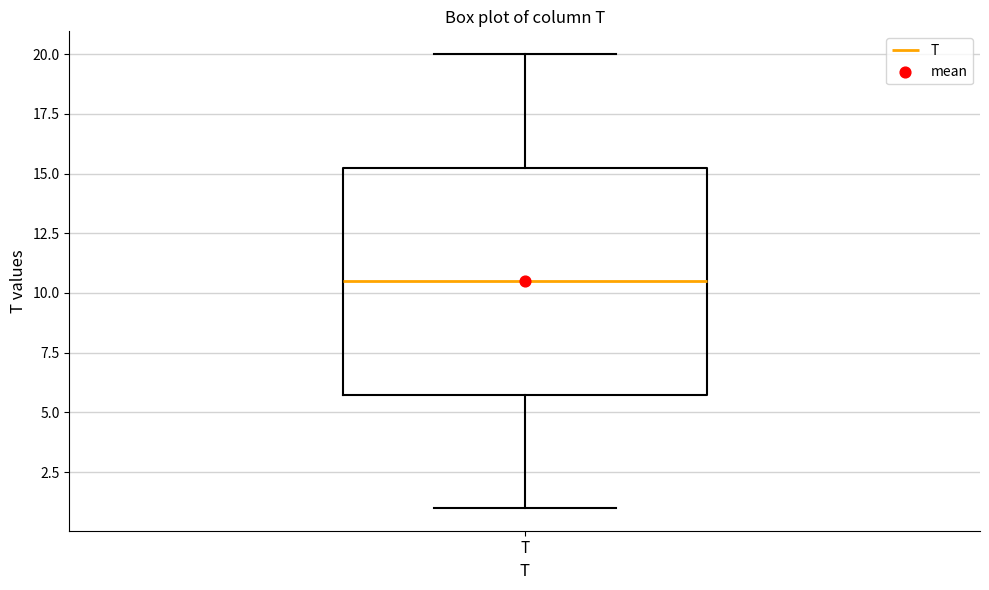

Where is the lower edge of the box for T on the y-axis? The values are not printed on the chart, so give them approximately, as read against the axis.

6.0